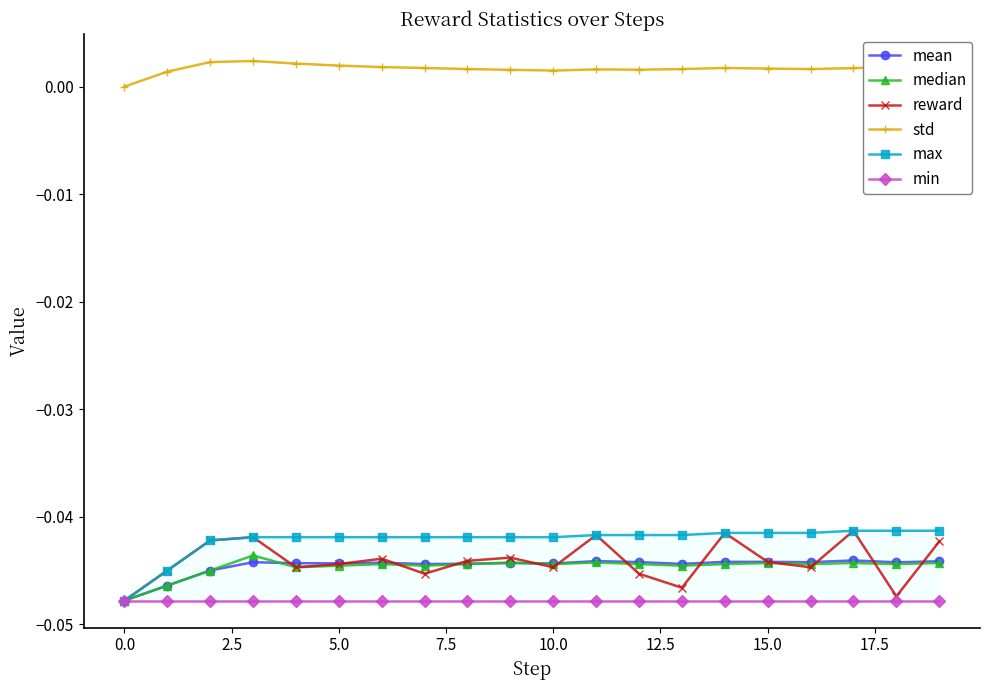

True or false: mean has more than 0 points higher than both neighbors.

True